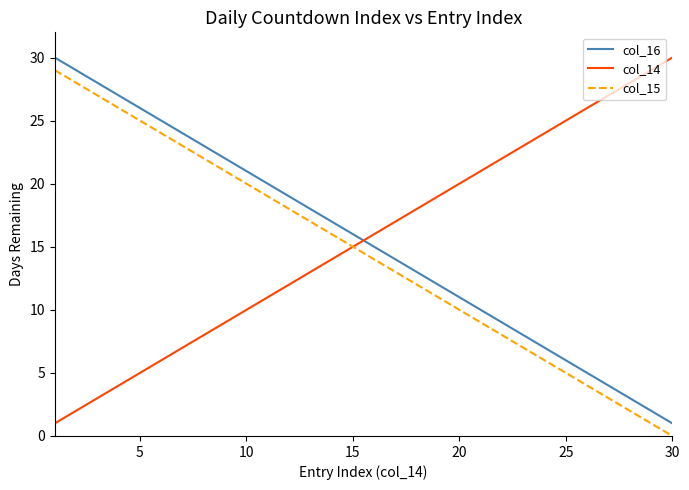

What is the greatest value displayed?

30